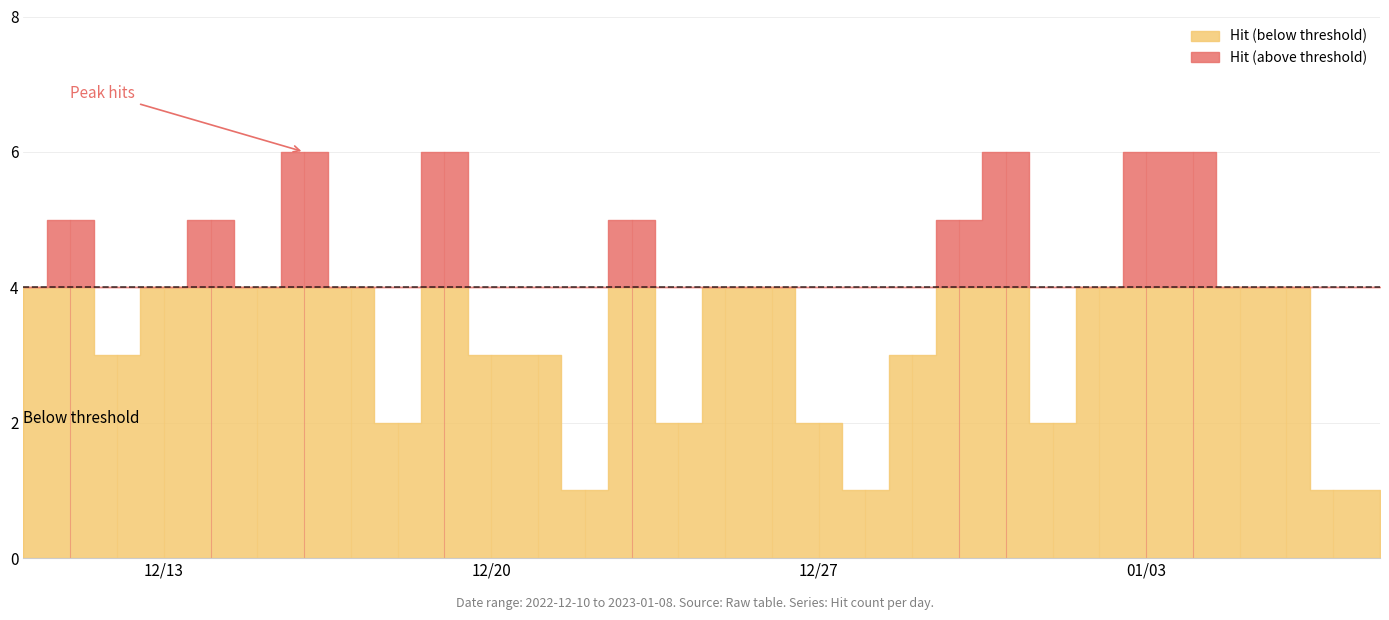

Which category has the lowest value across all series?

2022-12-22